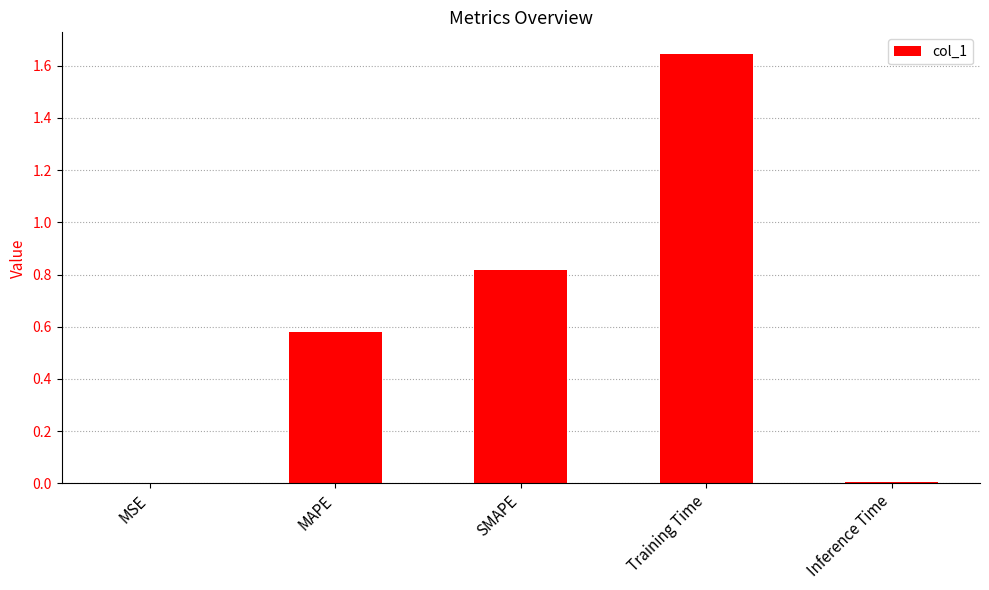

What is the sum of the values at MAPE and SMAPE?

1.4